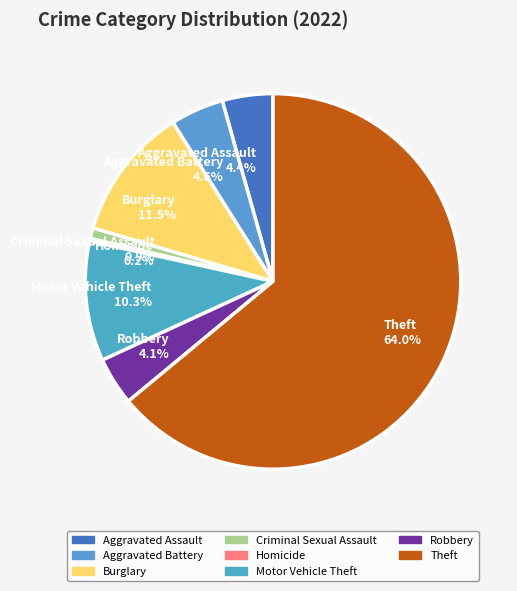

Do Aggravated Battery 4.6% and Criminal Sexual Assault 0.9% together represent more than half of the pie?

No